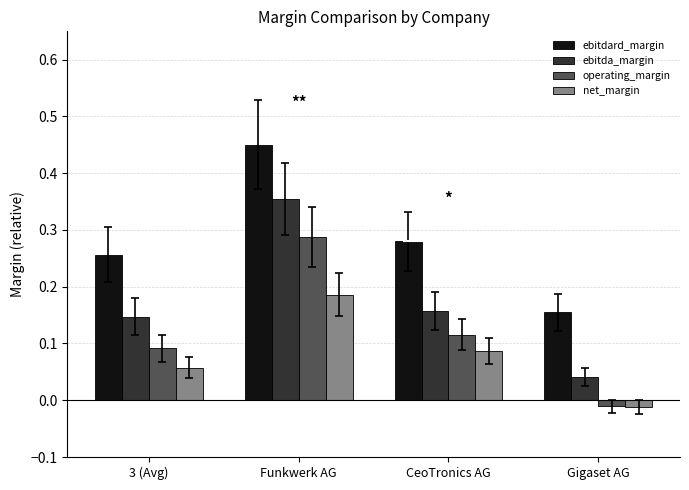

Which series has the largest total across all categories?

ebitdard_margin